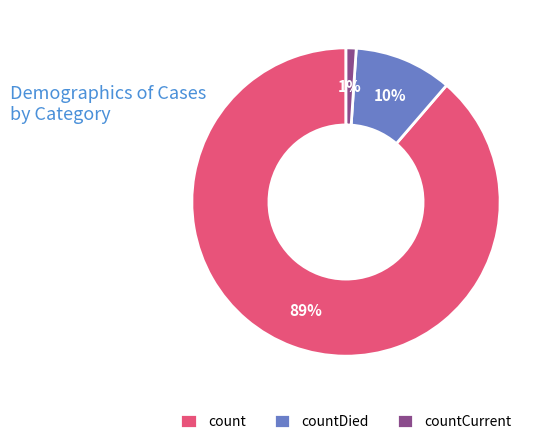

Do countCurrent and countDied together represent more than half of the pie?

No